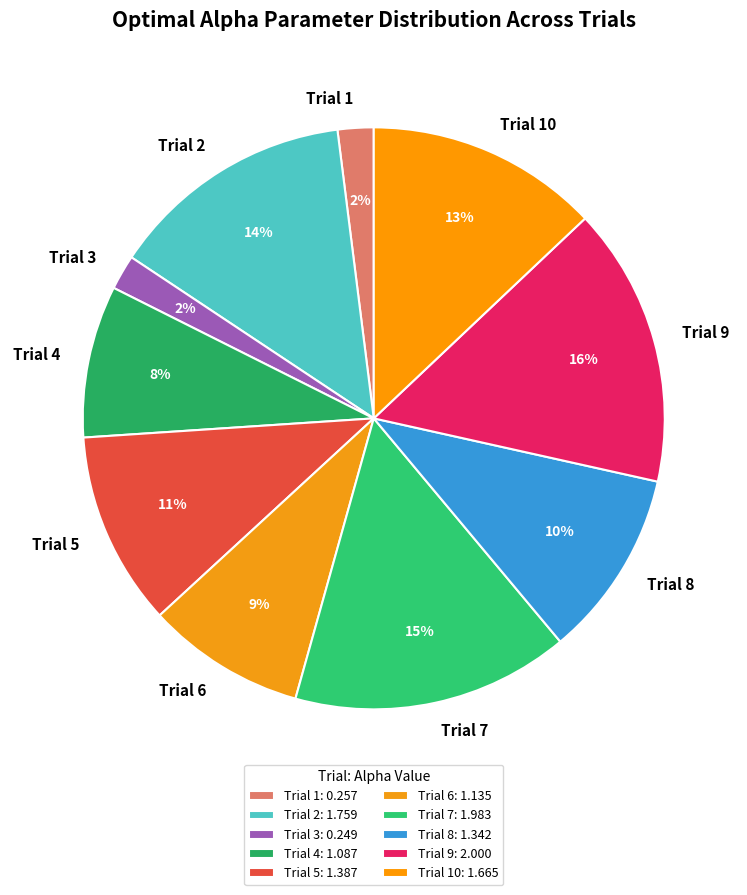

Is there any slice that represents more than half of the pie?

No